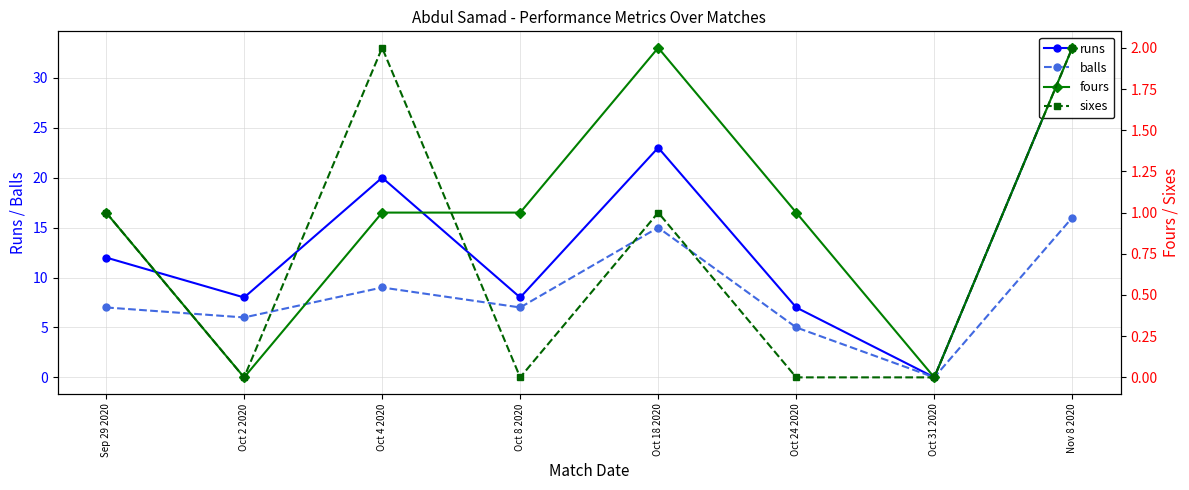

What is the label of the 3rd point from the right?

Oct 24 2020